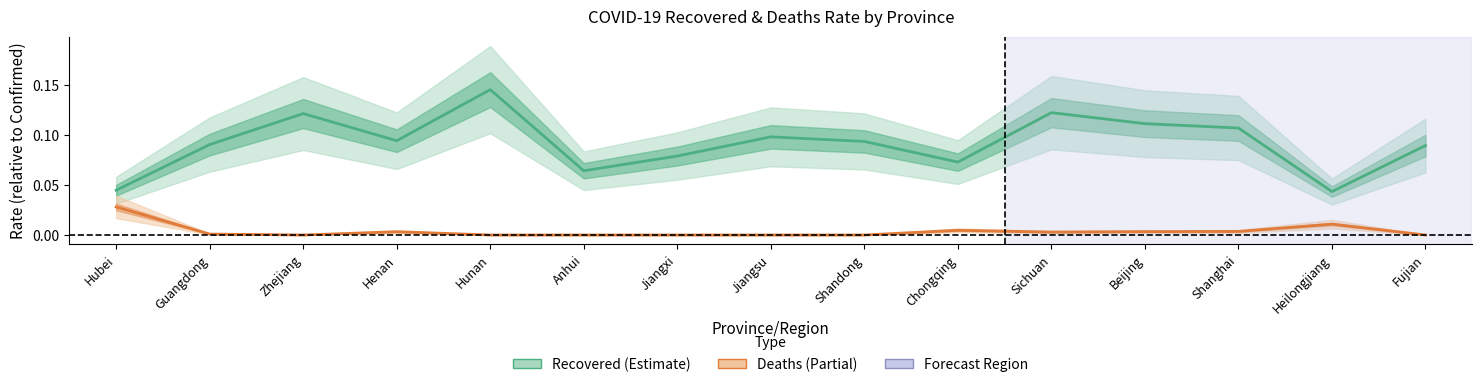

Does the chart display data point markers on the line(s)?

No